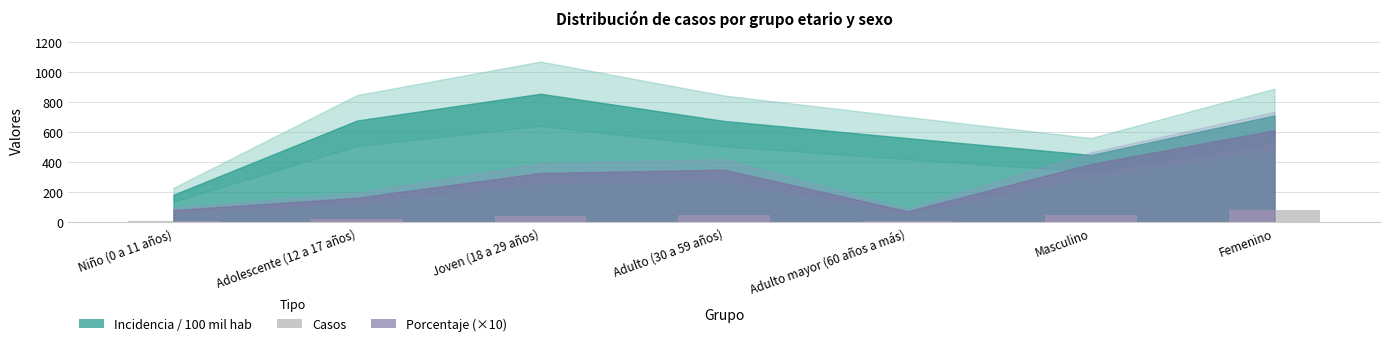

How many bars are there in total?

7